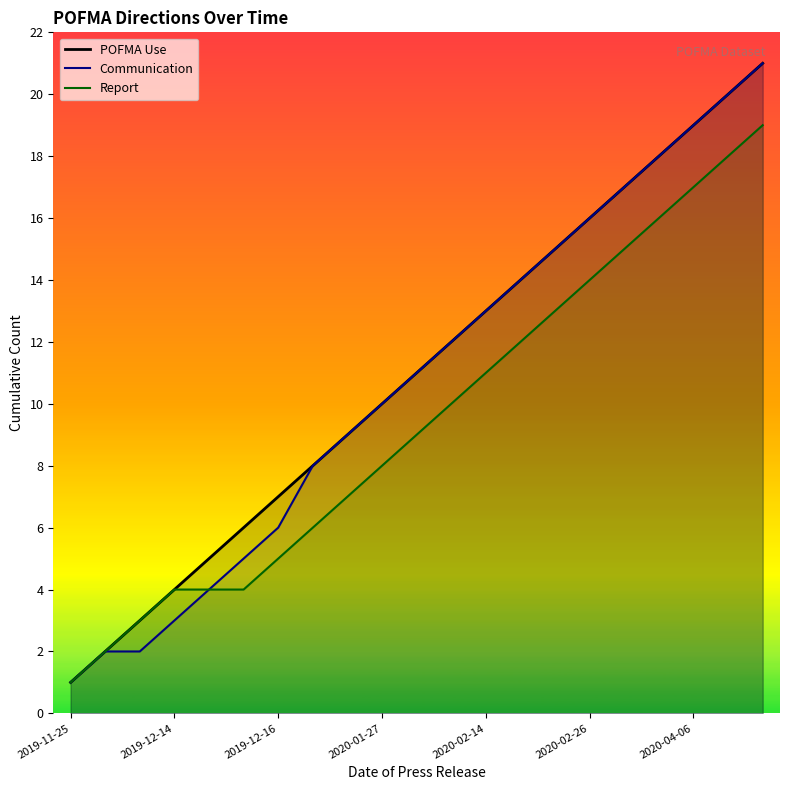

What is the sum of the POFMA Use values at 2020-02-14 and 2020-02-26?

29